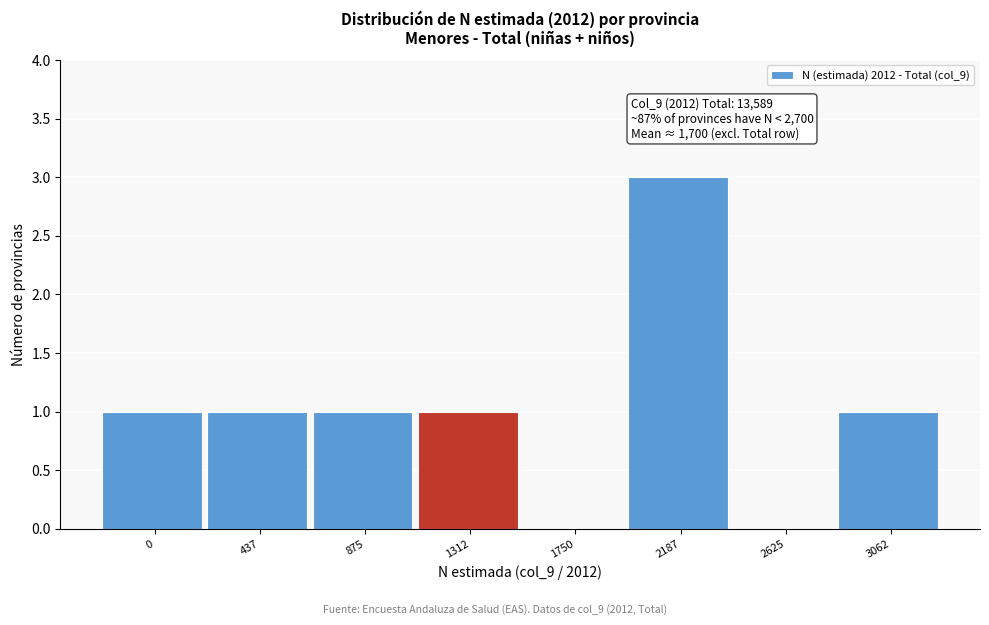

Reading left to right, list all the values displayed in this chart.

0=1	437=1	875=1	1312=1	1750=0	2187=3	2625=0	3062=1